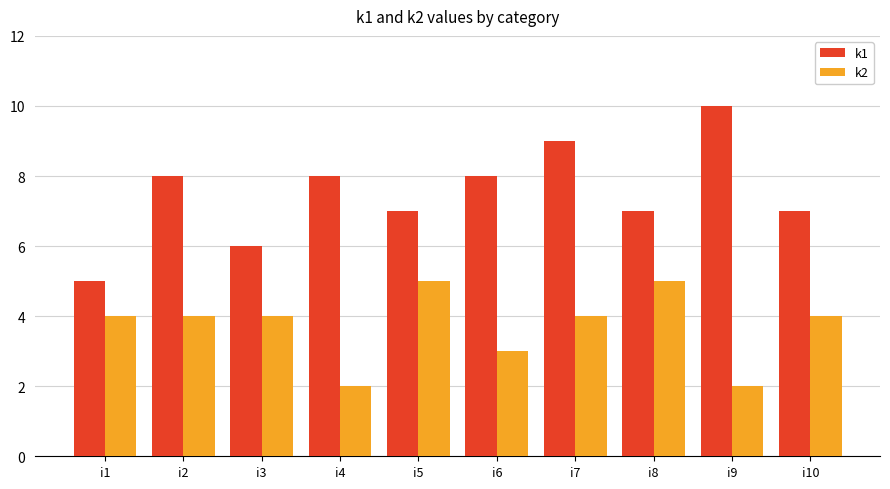

Rank the series at i7 from highest to lowest value.

k1, k2